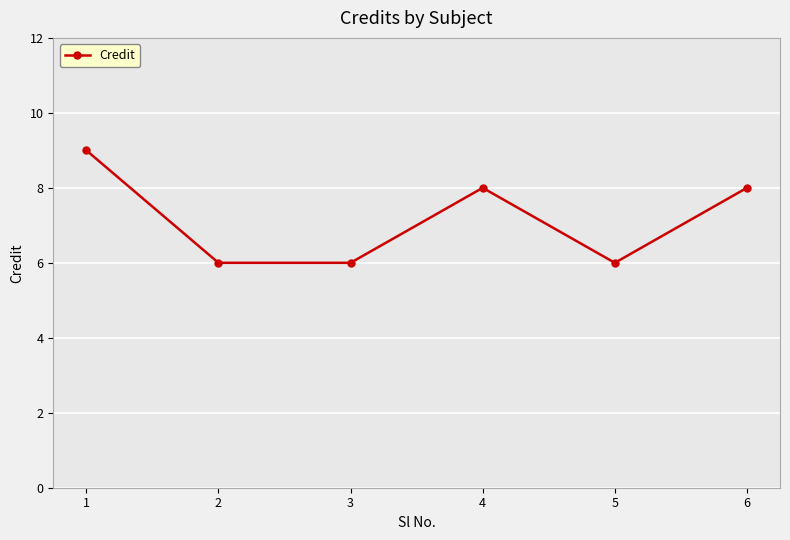

The value at 6 is 14. True or false?

False